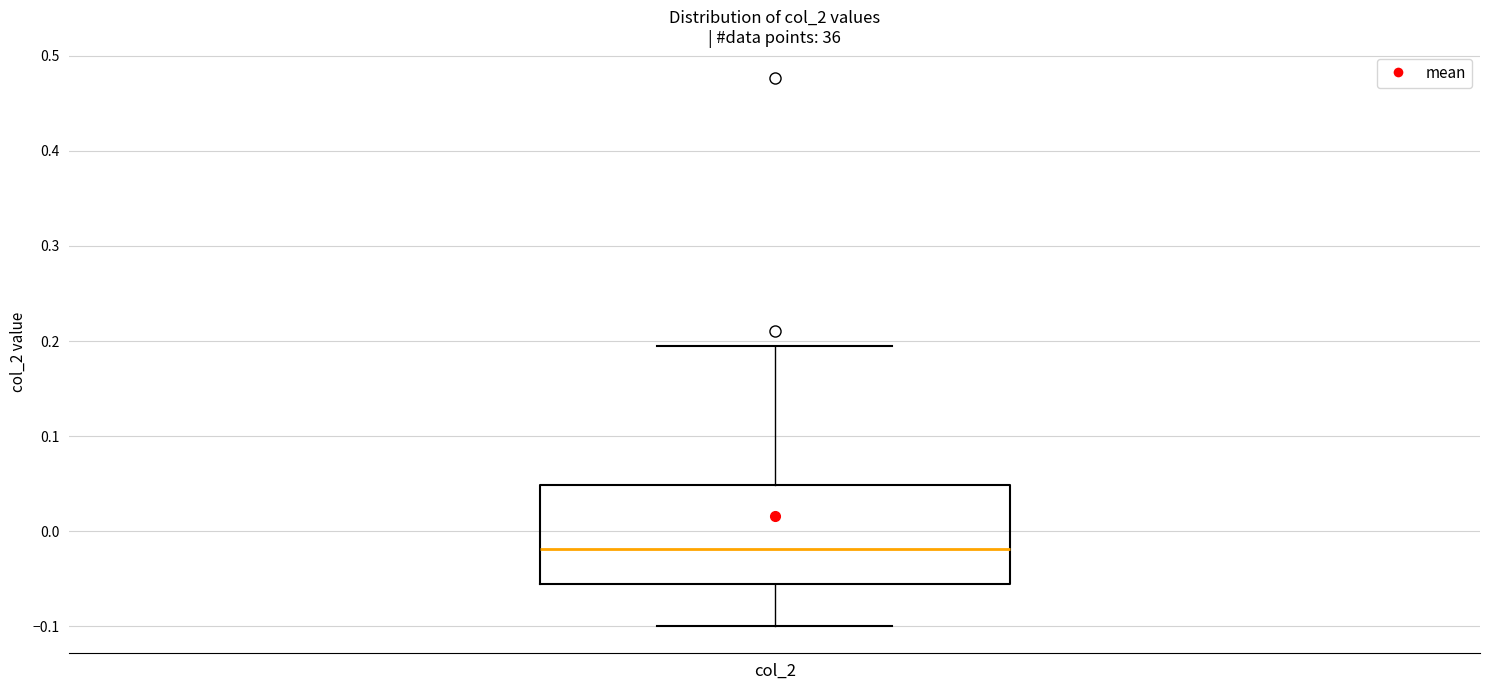

Read this box plot against the y-axis: the position of the median line, the range covered by the box, and the ends of both whiskers. The values are not printed on the chart, so give them approximately, as read against the axis.

median -0.02, box -0.06 to 0.05, whiskers -0.10 to 0.19